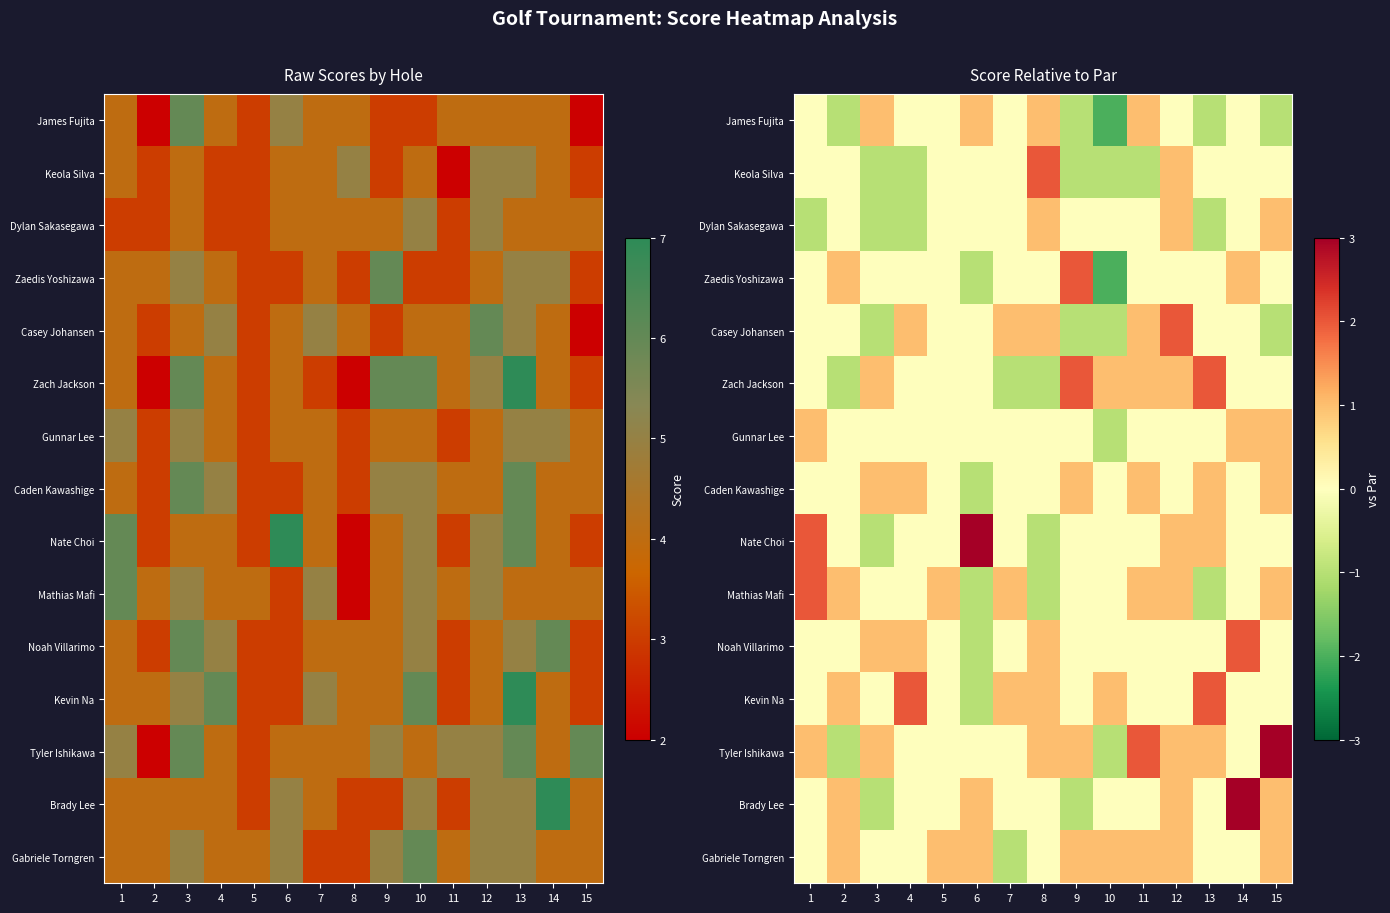

At which category does the chart reach its peak across all series?

6